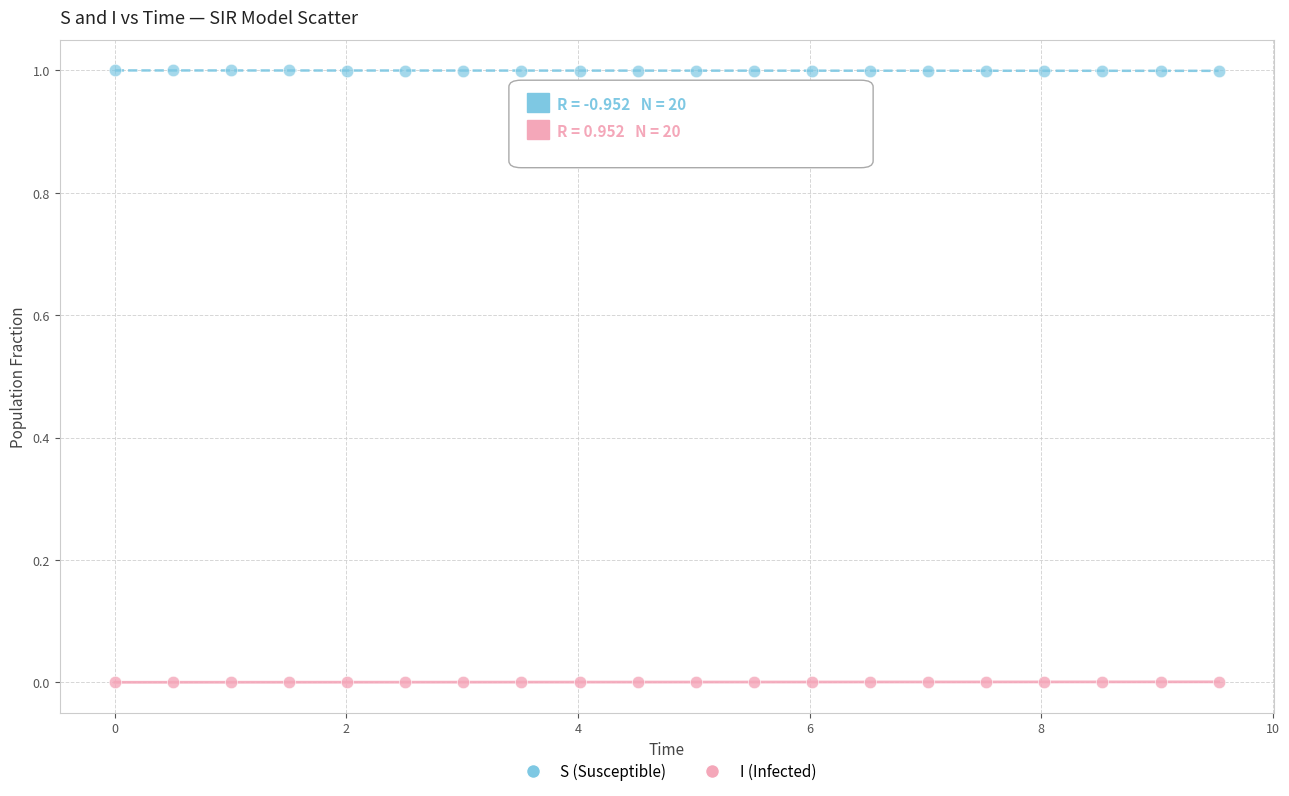

What are all the series names shown in the legend?

S (Susceptible), I (Infected)